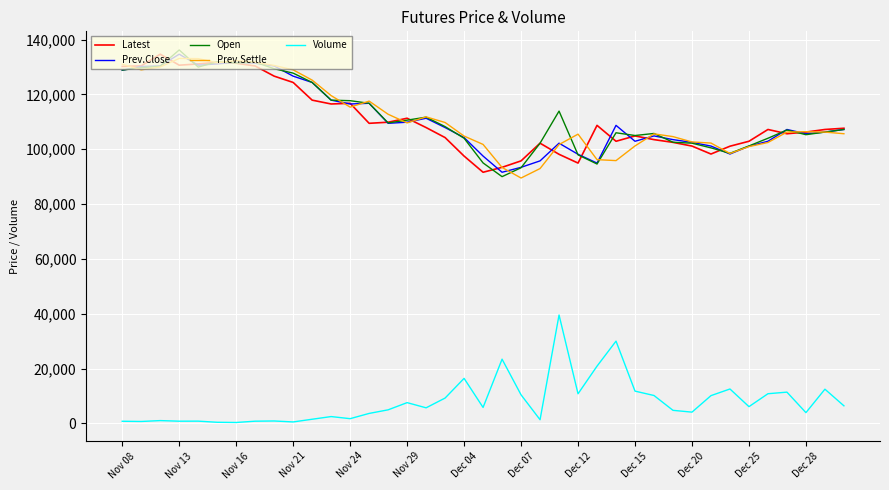

What is the highest value of the Latest series?

134650